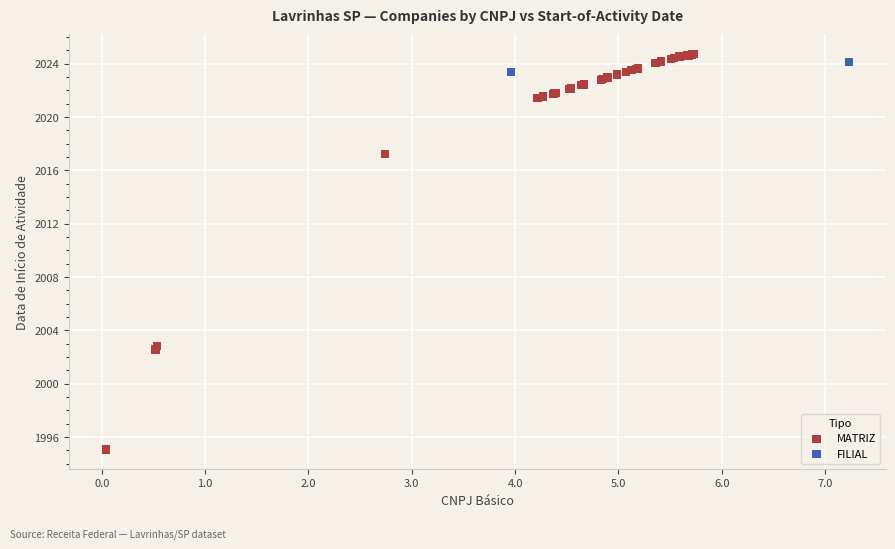

What are all the series names shown in the legend?

MATRIZ, FILIAL